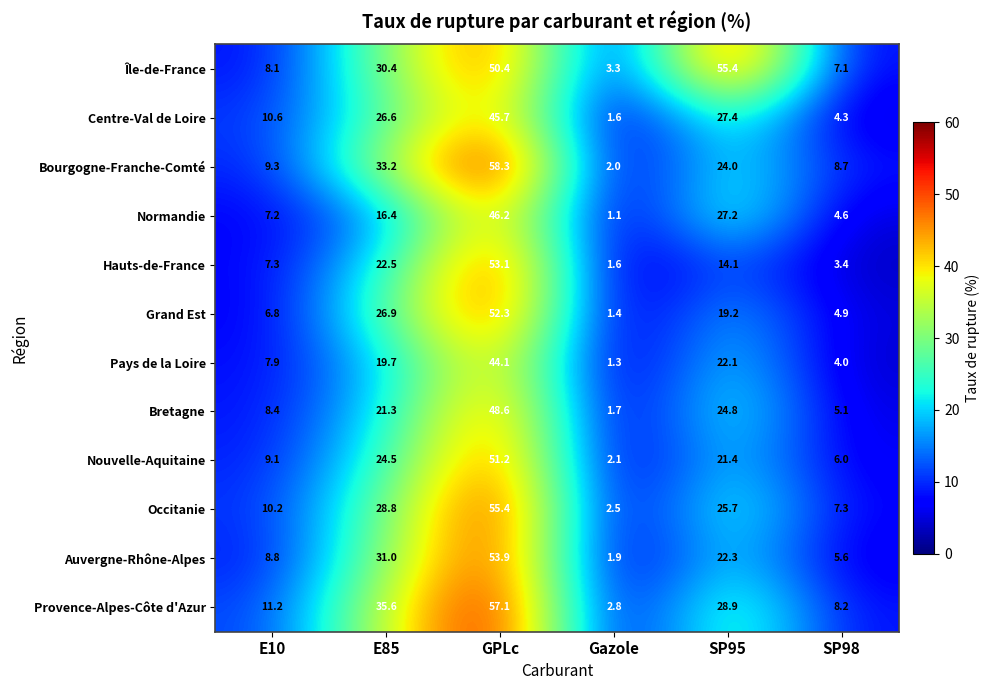

Where does the Île-de-France series first go above 30?

E85